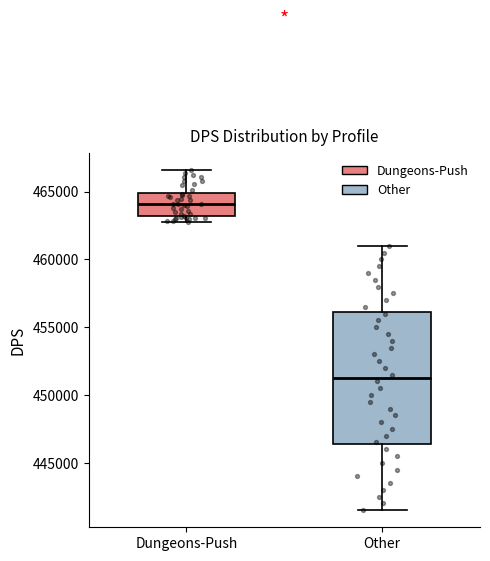

Reading left to right, read every box against the y-axis: the position of its median line, the range the box covers, and the ends of its whiskers. The values are not printed on the chart, so give them approximately, as read against the axis.

Dungeons-Push: median 464000, box 463000 to 465000, whiskers 463000 (just below the box's lower edge) to 466500
Other: median 451500, box 446500 to 456000, whiskers 441500 to 461000